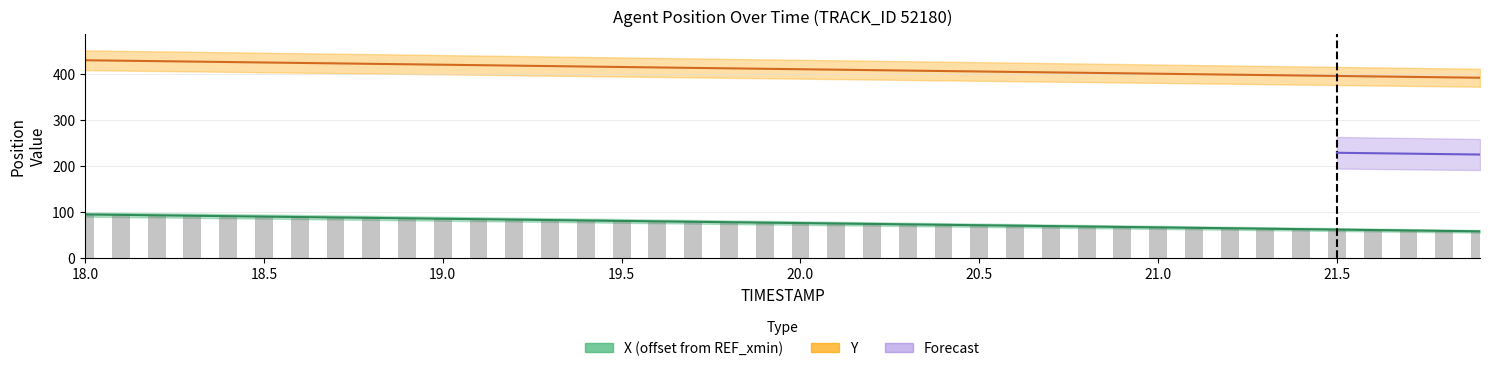

At which category does the chart reach its peak across all series?

18.0